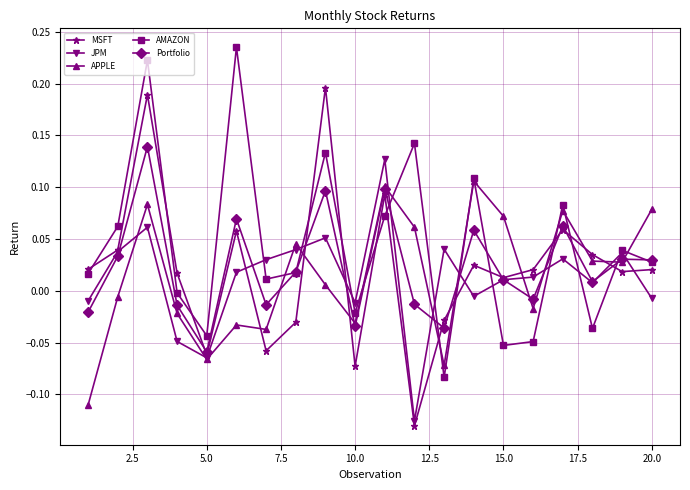

True or false: MSFT has more than 0 points higher than both neighbors.

True